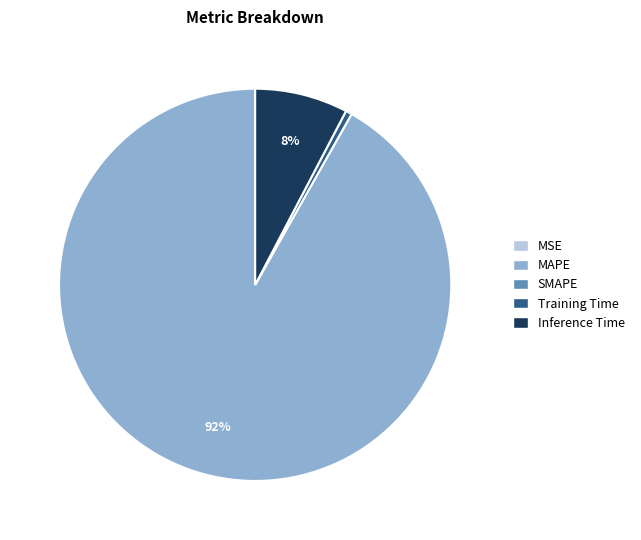

To the nearest percent, what is the average slice percentage?

25%